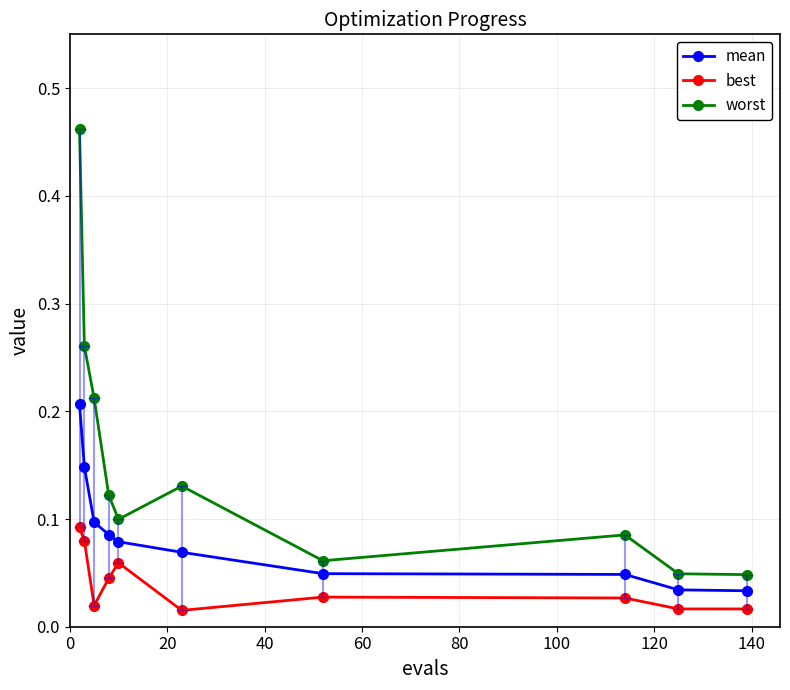

True or false: mean and best cross at least once.

False